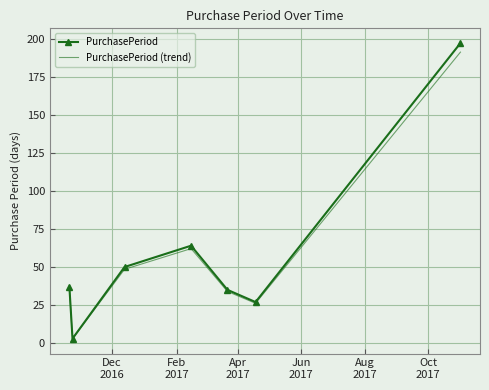

What is the difference between the maximum and second lowest values in the PurchasePeriod (trend) series?

164.9